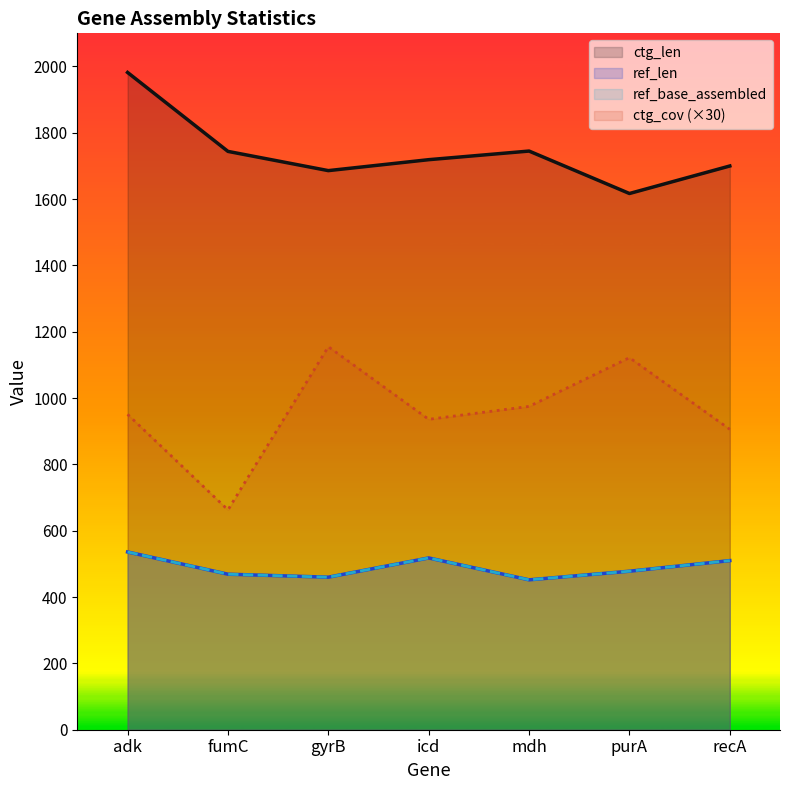

Reading left to right, transcribe all the data shown in this chart.

ref_len: 536	469	460	518	452	478	510
ref_base_assembled: 536	469	460	518	452	478	510
ctg_len: 1982	1744	1686	1719	1745	1617	1700
ctg_cov: 951	663	1155	936	975	1122	906